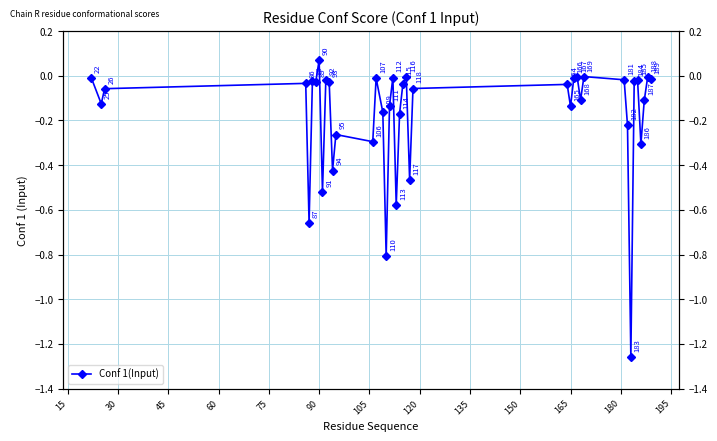

Count the number of values greater than 0.

1